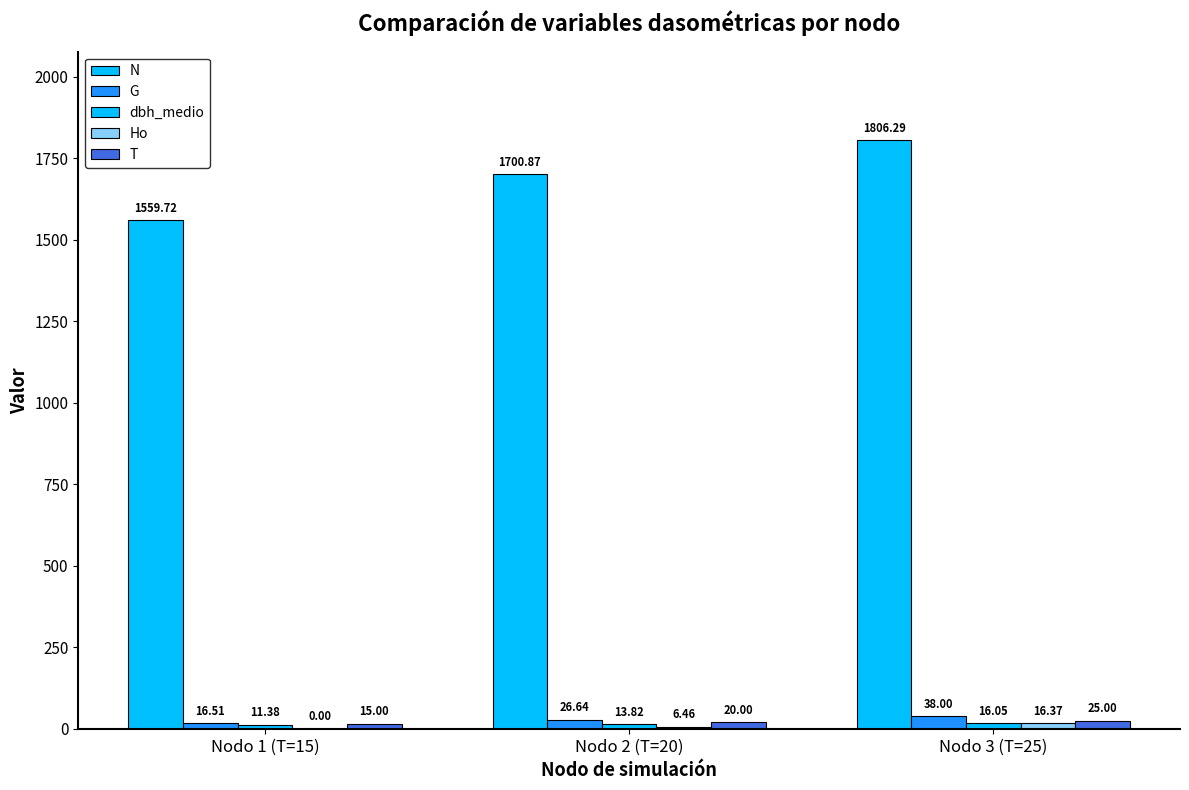

How many values in the N series are below 1700?

1